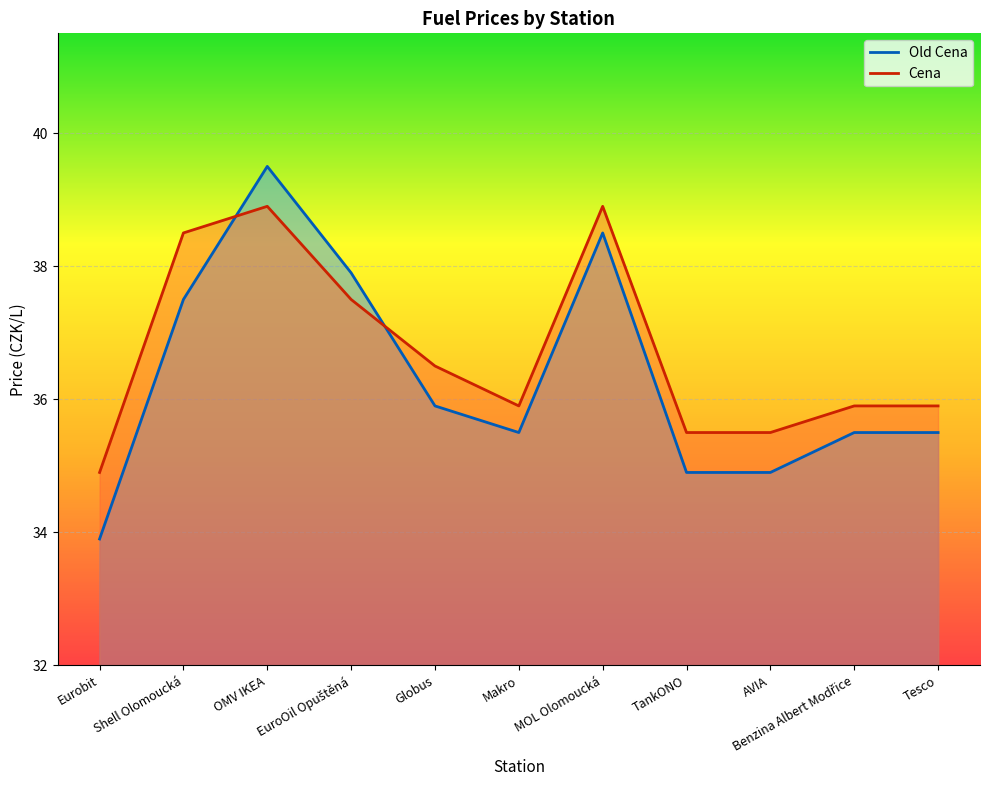

After their last crossing, which series has the higher values: Cena or Old Cena?

Cena